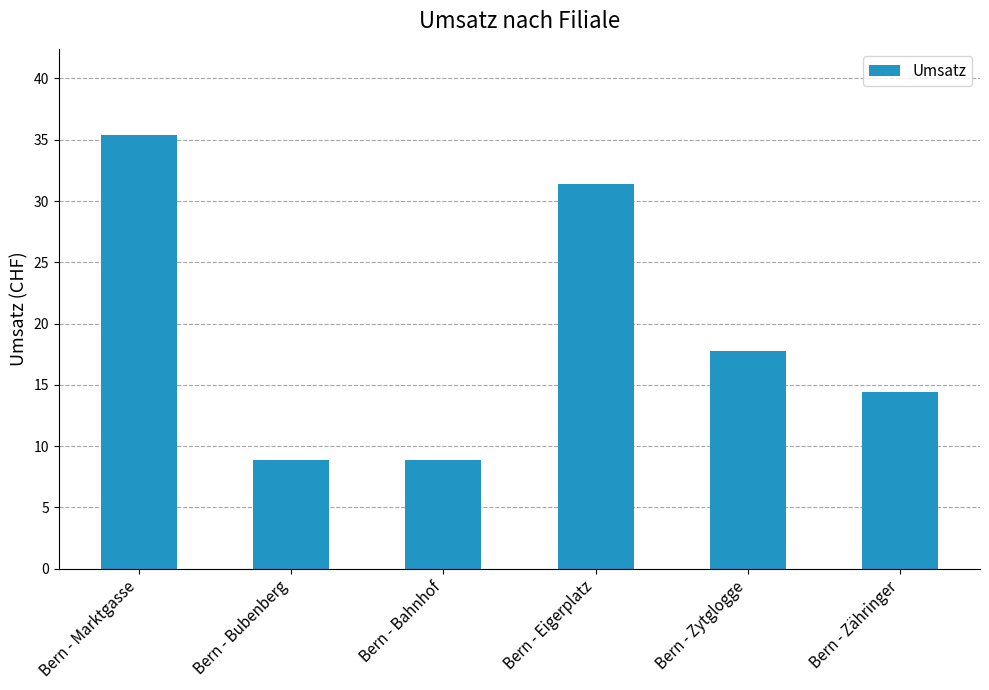

Approximately how many times larger is the value at Bern - Bubenberg compared to Bern - Marktgasse?

0.3